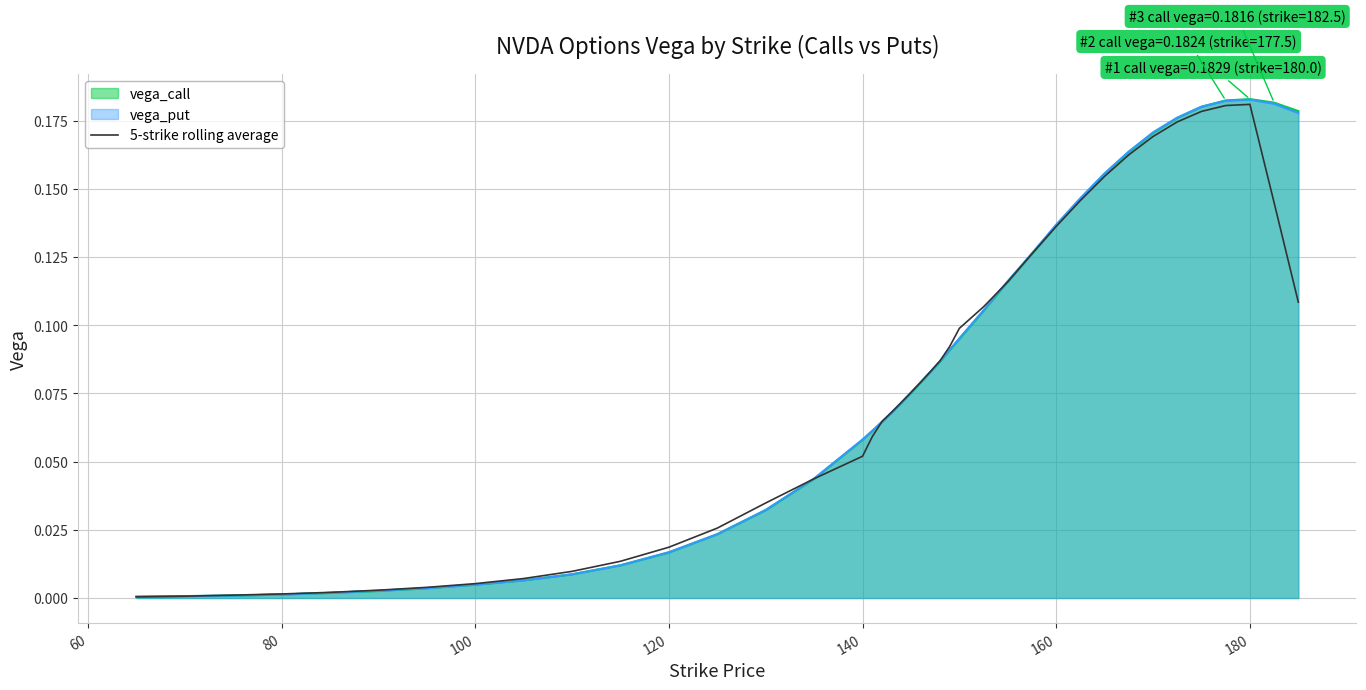

How many lines are shown in the chart?

3